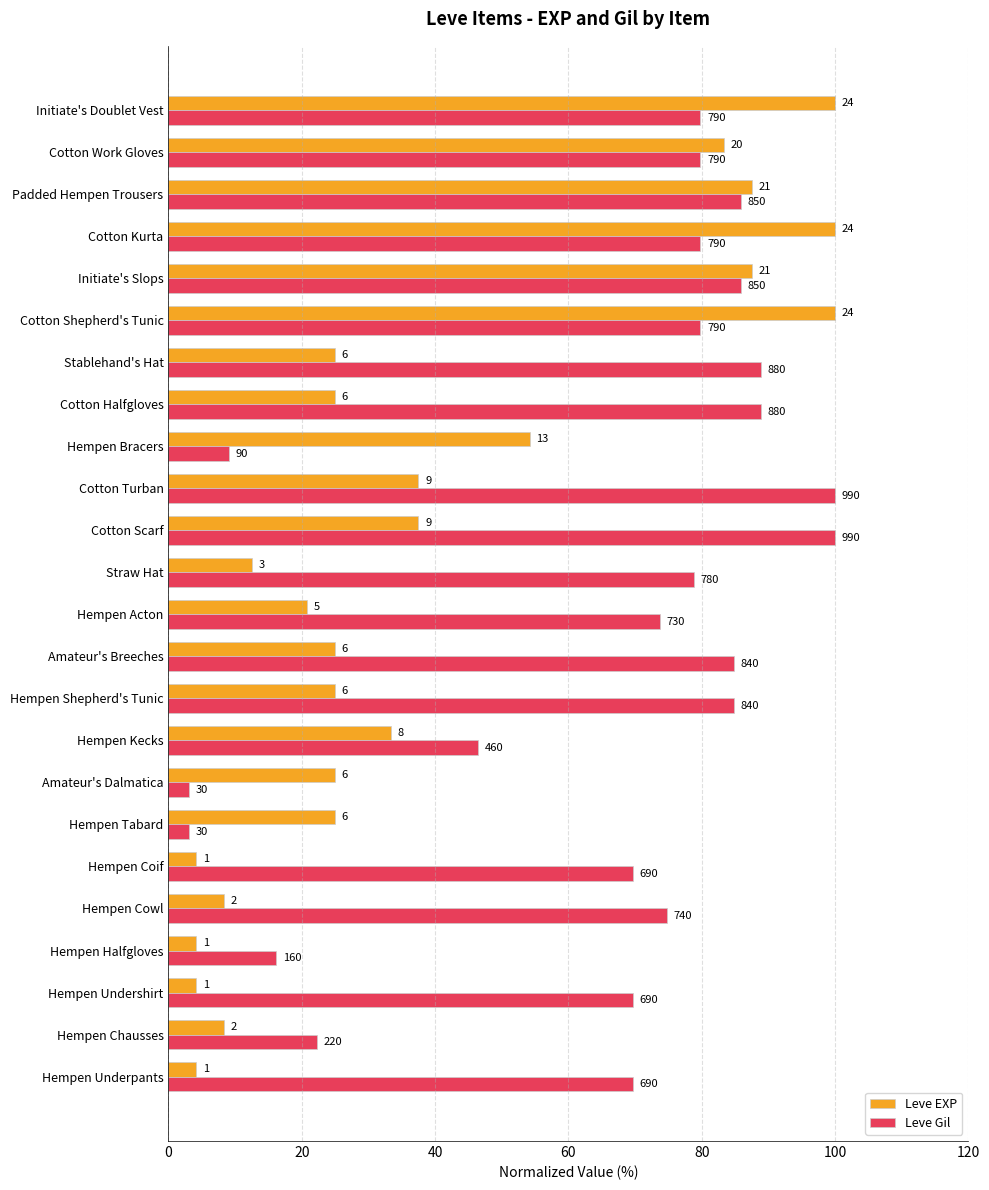

At how many categories does at least one series exceed 63?

18